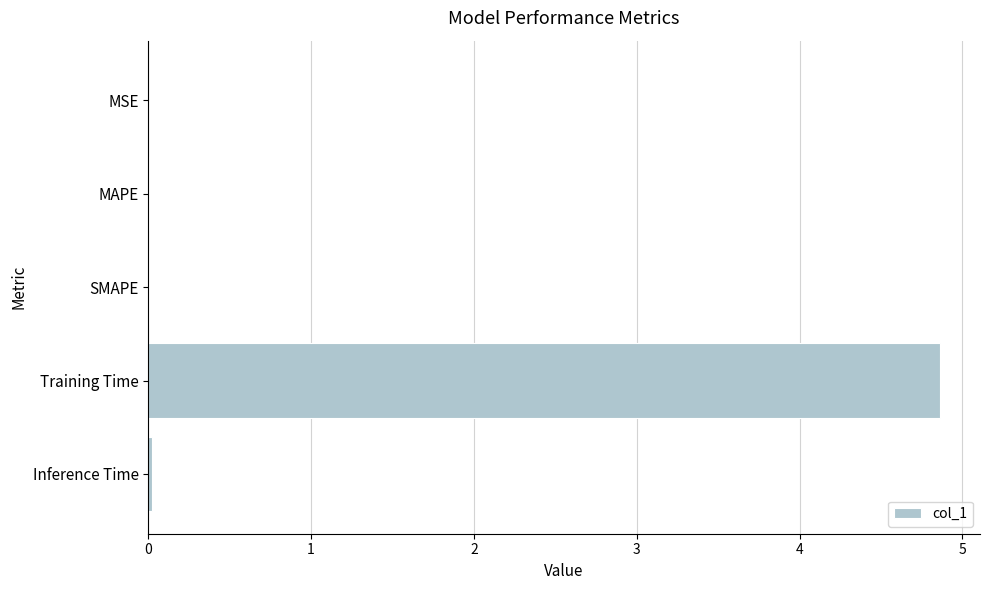

What is the greatest value displayed?

4.9